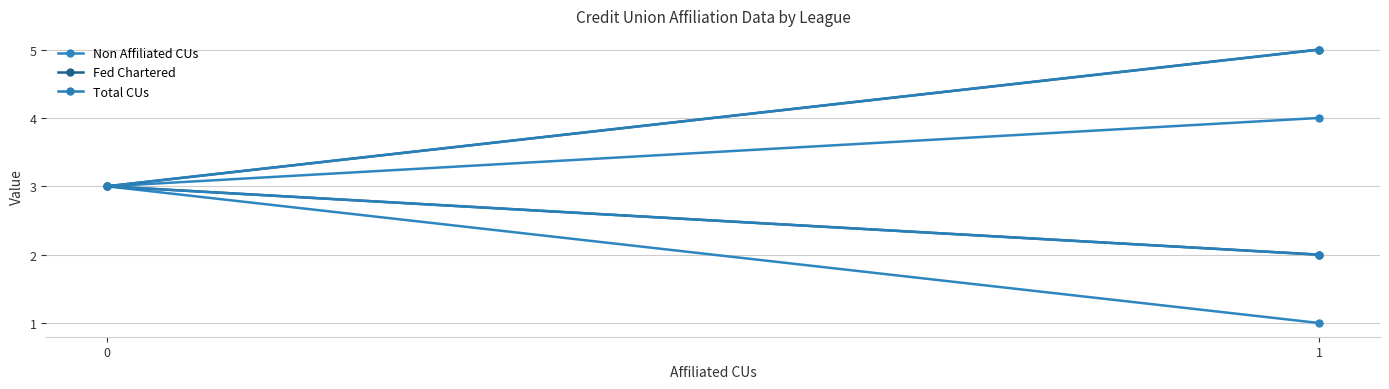

At which category is the sum across all series the highest?

1